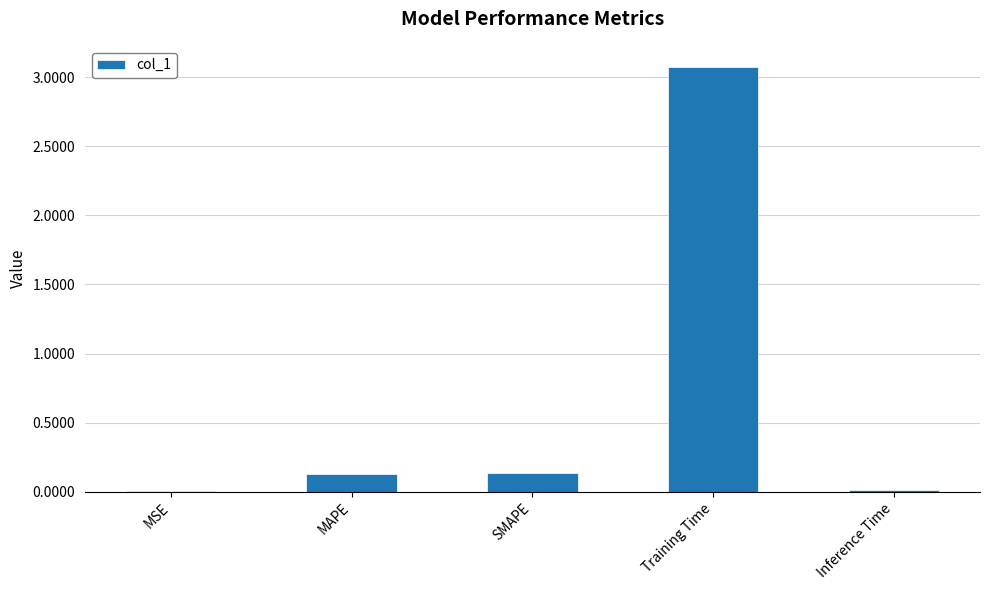

What is the sum of all values?

3.4